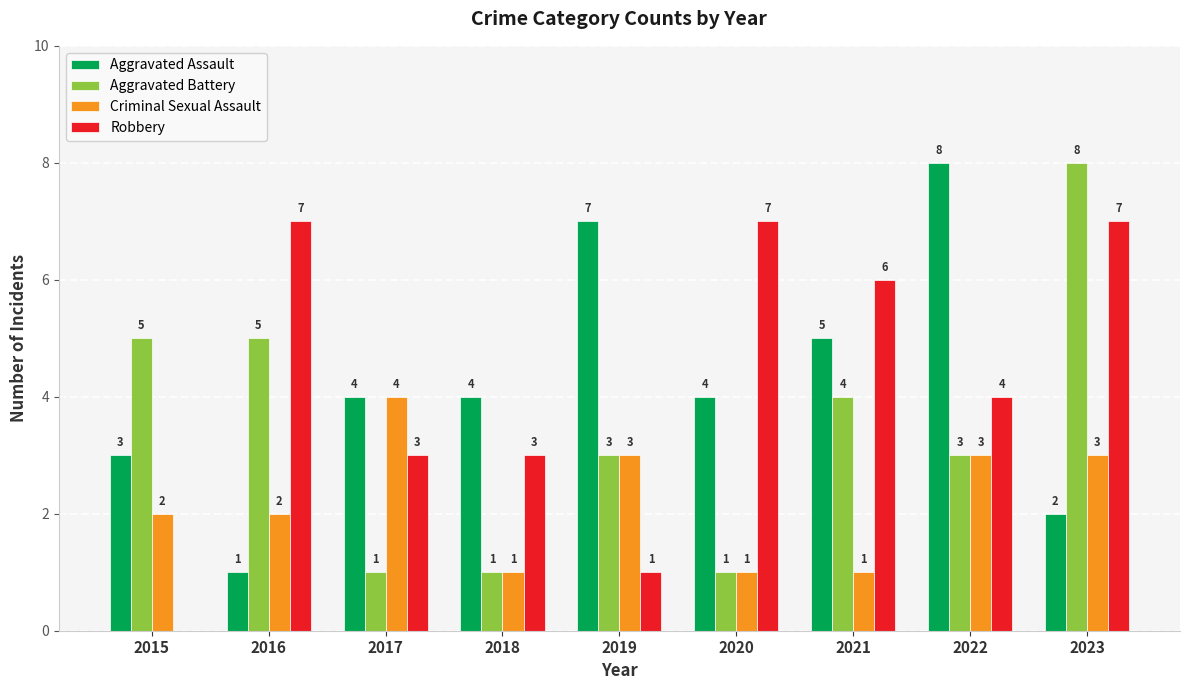

Is the value of Aggravated Assault at 2015 greater than the value of Criminal Sexual Assault at 2016?

Yes